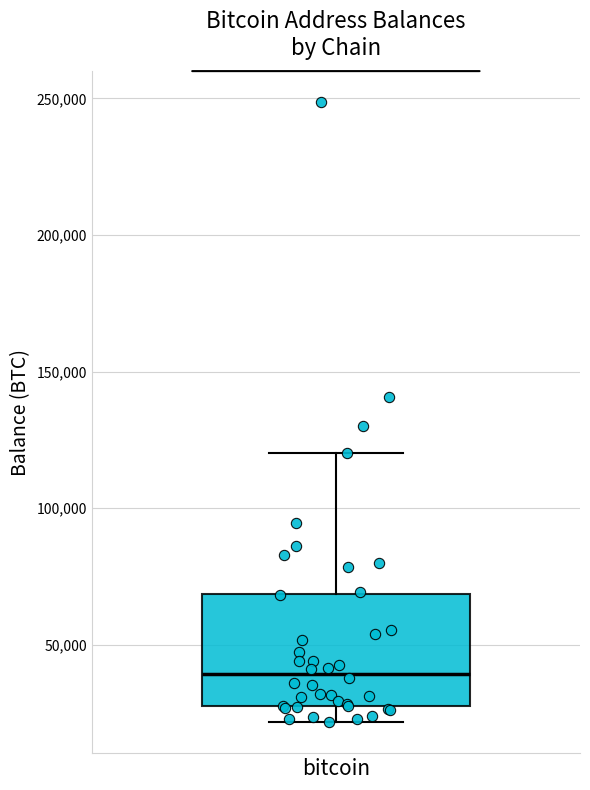

Read this box plot against the y-axis: the position of the median line, the range covered by the box, and the ends of both whiskers. The values are not printed on the chart, so give them approximately, as read against the axis.

median 40000, box 25000 to 70000, whiskers 20000 to 120000